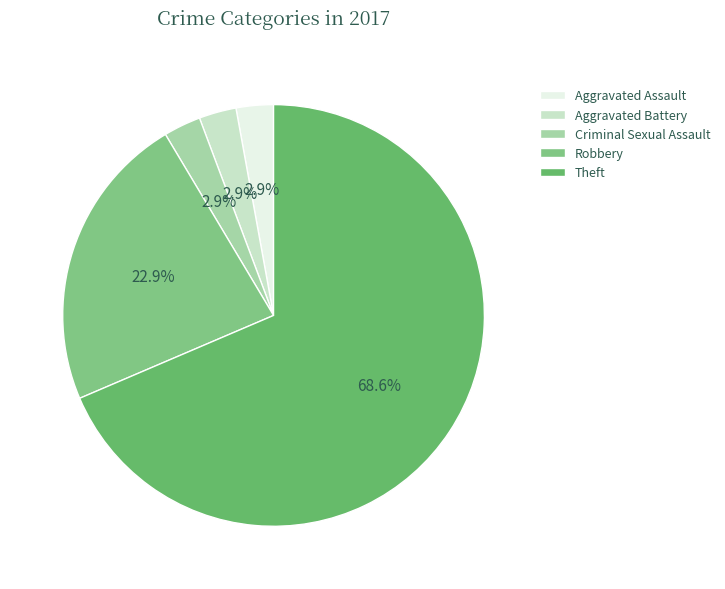

To the nearest percent, what is the difference between the largest and smallest slice percentages?

66%